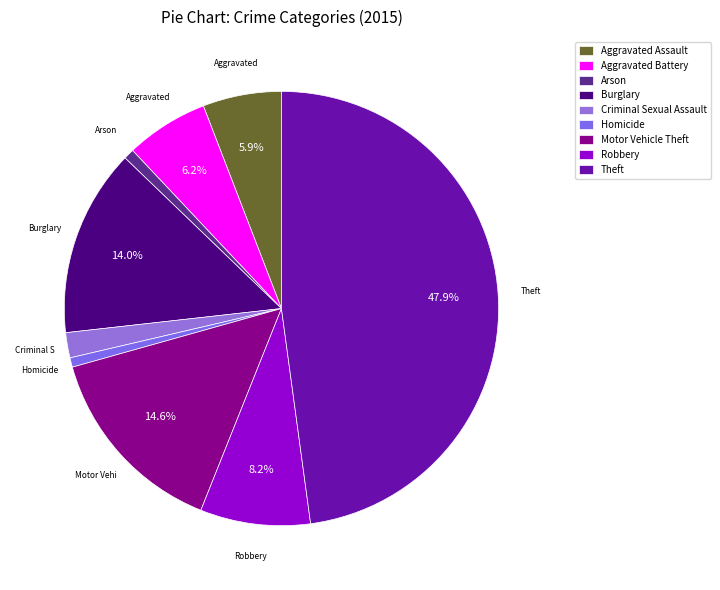

How many slices are in this pie chart?

9